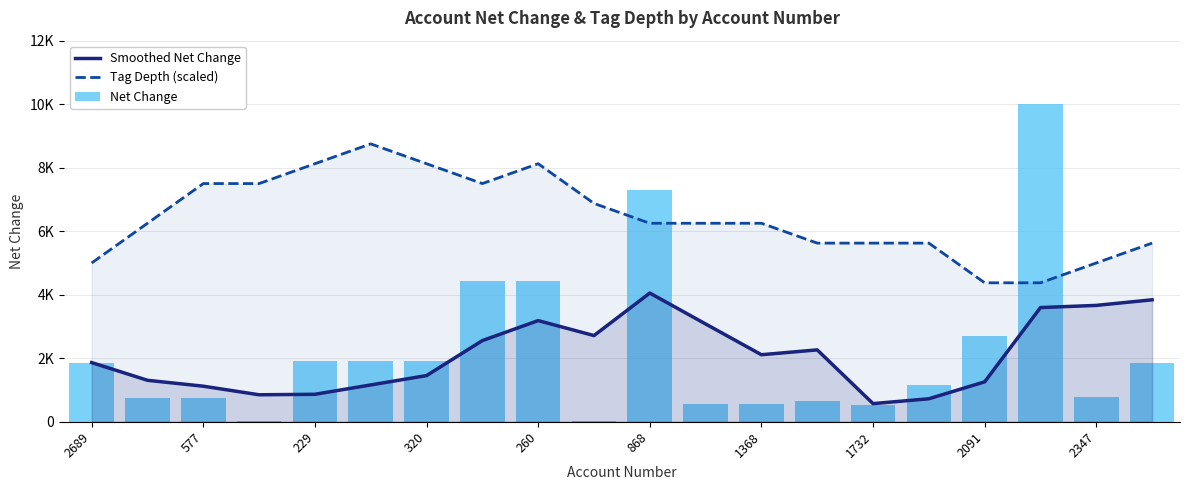

What is the maximum value shown in the chart?

10000.0